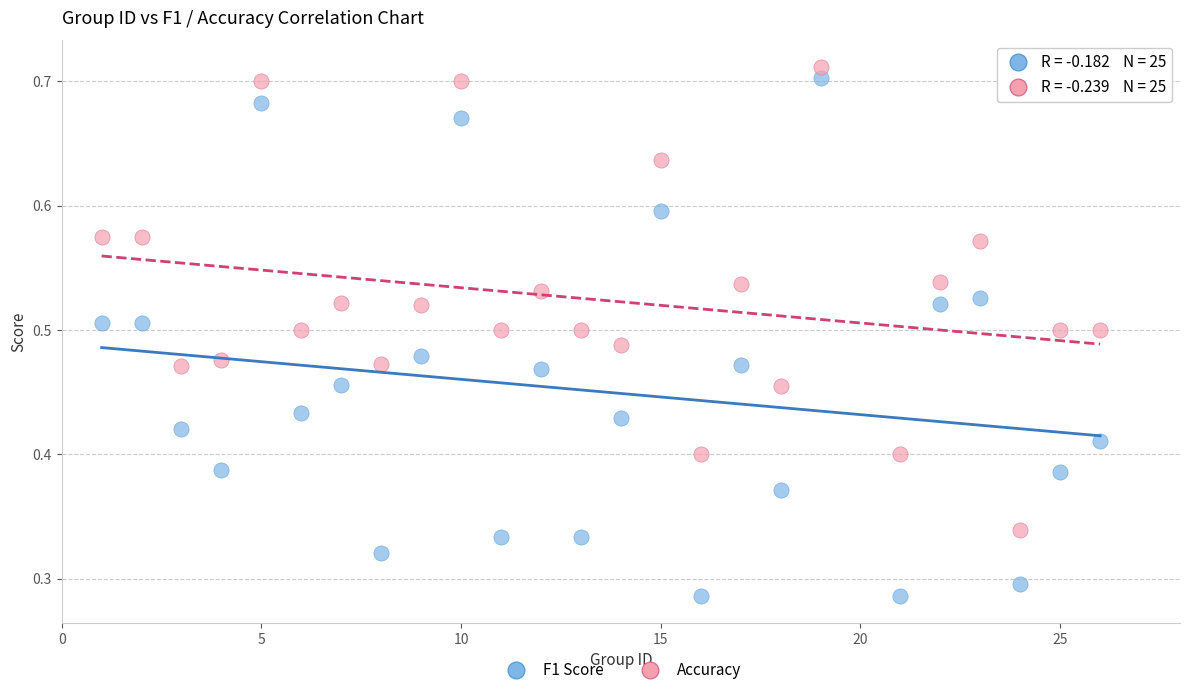

Which series has the largest Y range (max minus min)?

F1 Score